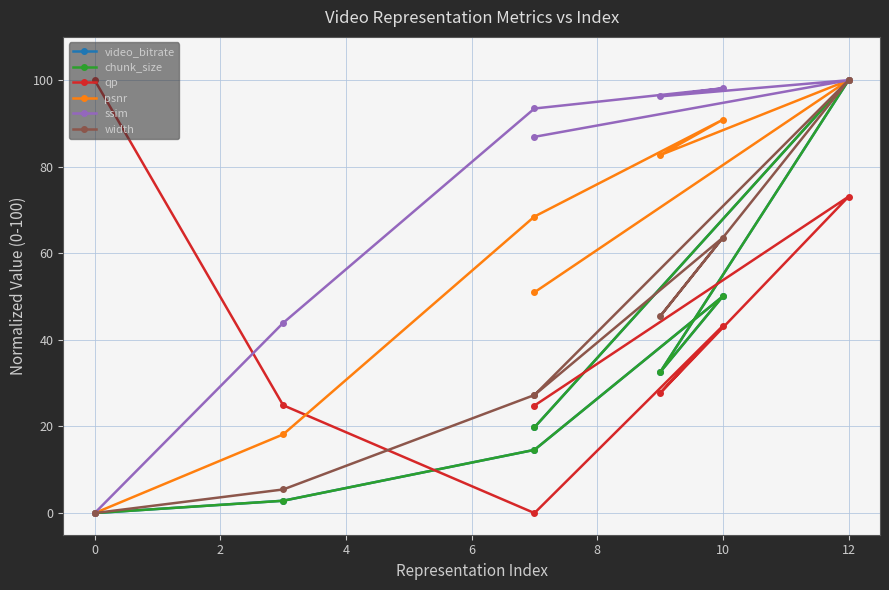

What is the sum of all video_bitrate values?

219.9